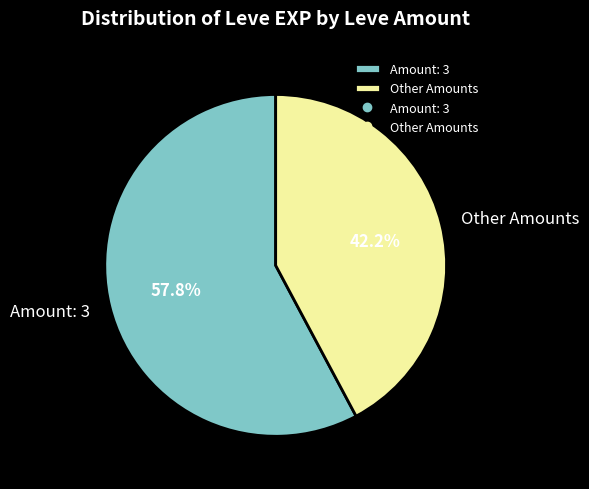

How many segments does this pie chart have?

2